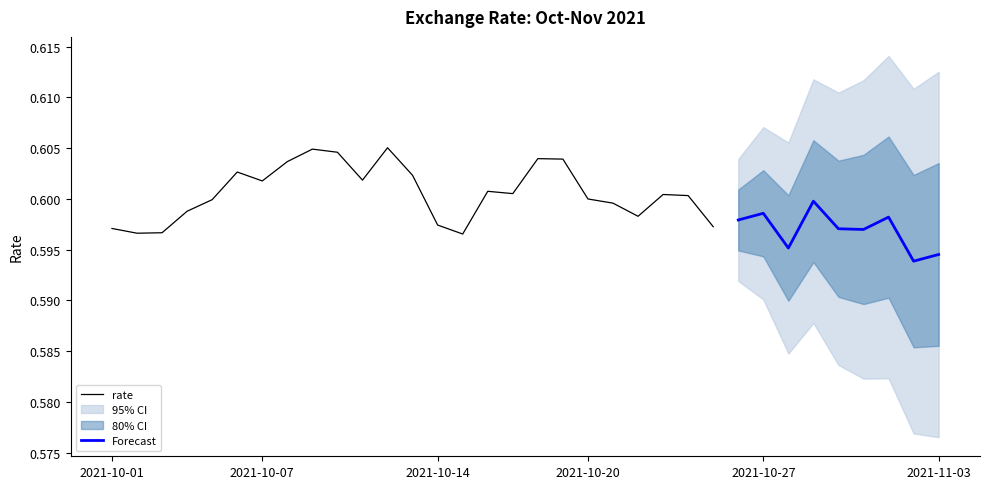

True or false: the data shows 0.6 at 2021-10-14.

True